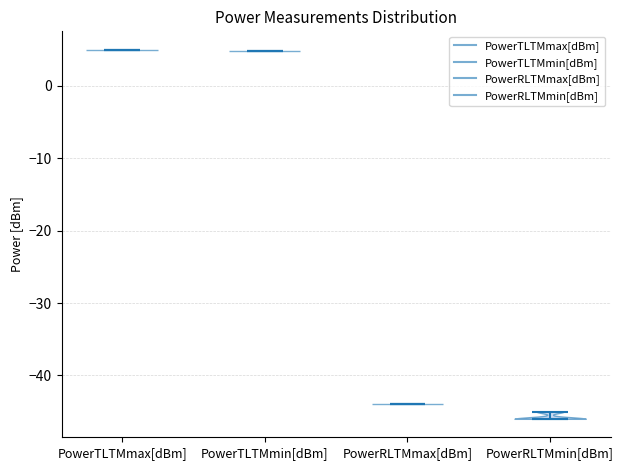

Reading left to right, read every violin against the y-axis: where its median line is, and the lowest and highest points it reaches. The values are not printed on the chart, so give them approximately, as read against the axis.

PowerTLTMmax[dBm]: median line 5, lowest point 5, highest point 5
PowerTLTMmin[dBm]: median line 5, lowest point 5, highest point 5
PowerRLTMmax[dBm]: median line -44, lowest point -44, highest point -44
PowerRLTMmin[dBm]: median line -46, lowest point -46, highest point -45